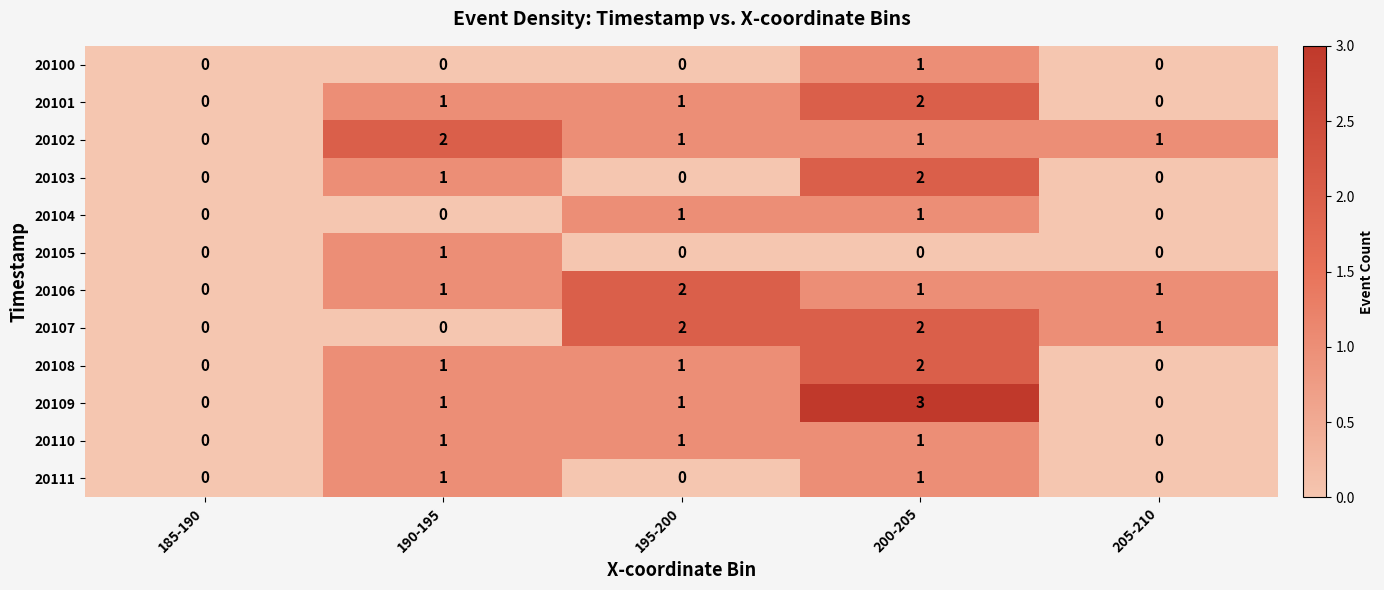

How many distinct data groups are displayed?

12